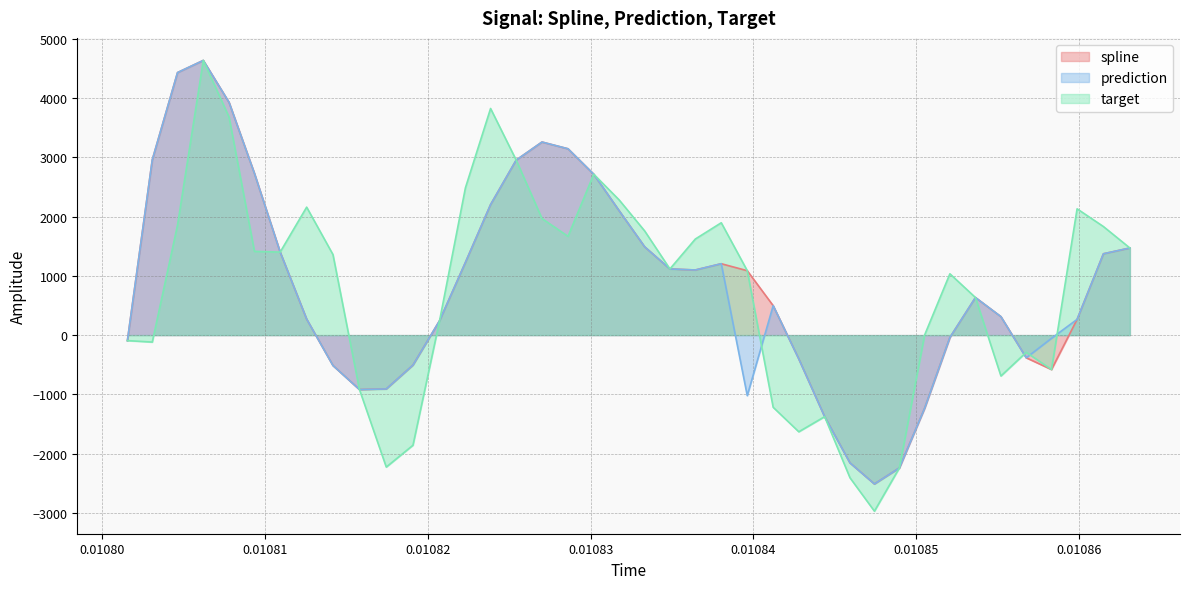

Does the chart display data point markers on the line(s)?

No